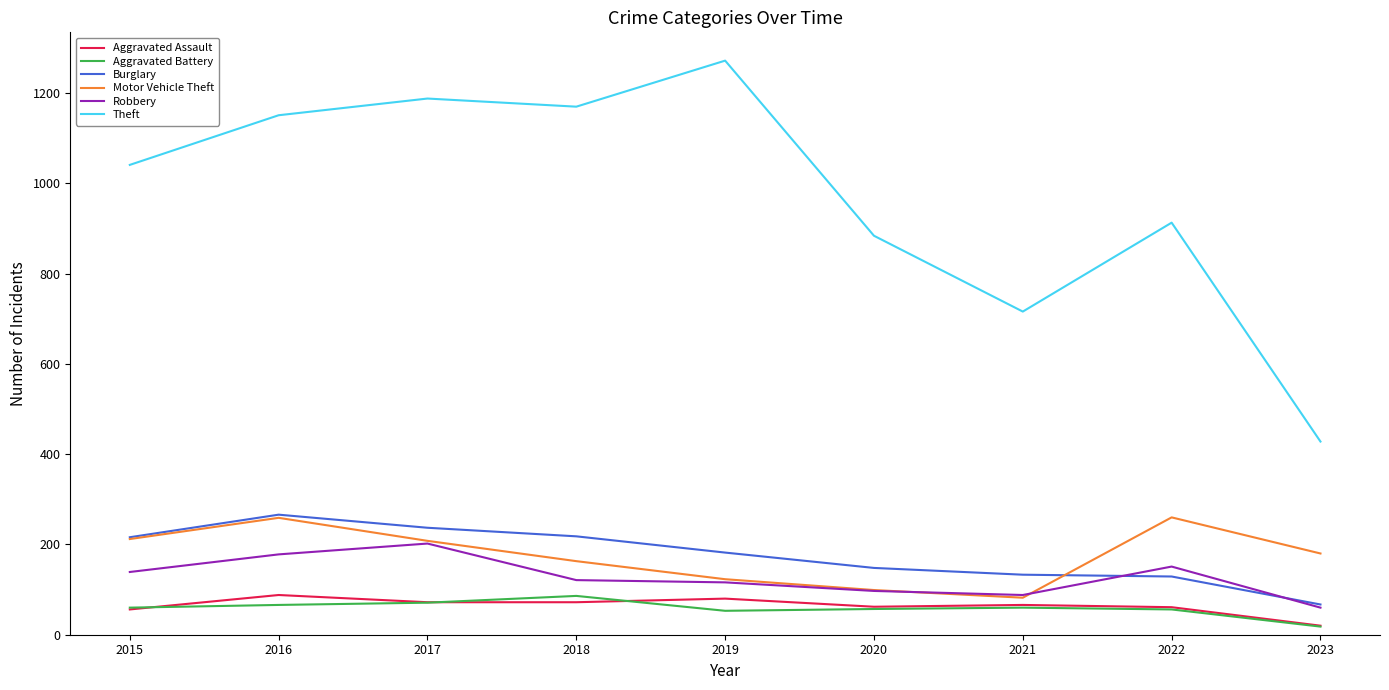

True or false: Robbery and Burglary cross at least once.

True